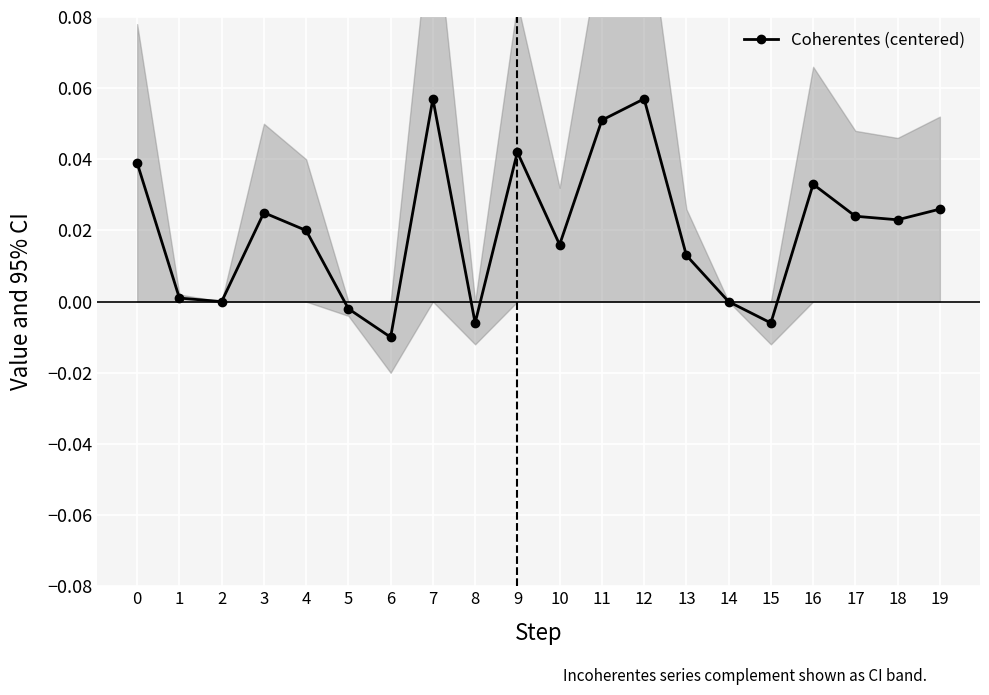

List the labels in order of value, smallest first.

6, 8, 15, 5, 2, 14, 1, 13, 10, 4, 18, 17, 3, 19, 16, 0, 9, 11, 7, 12